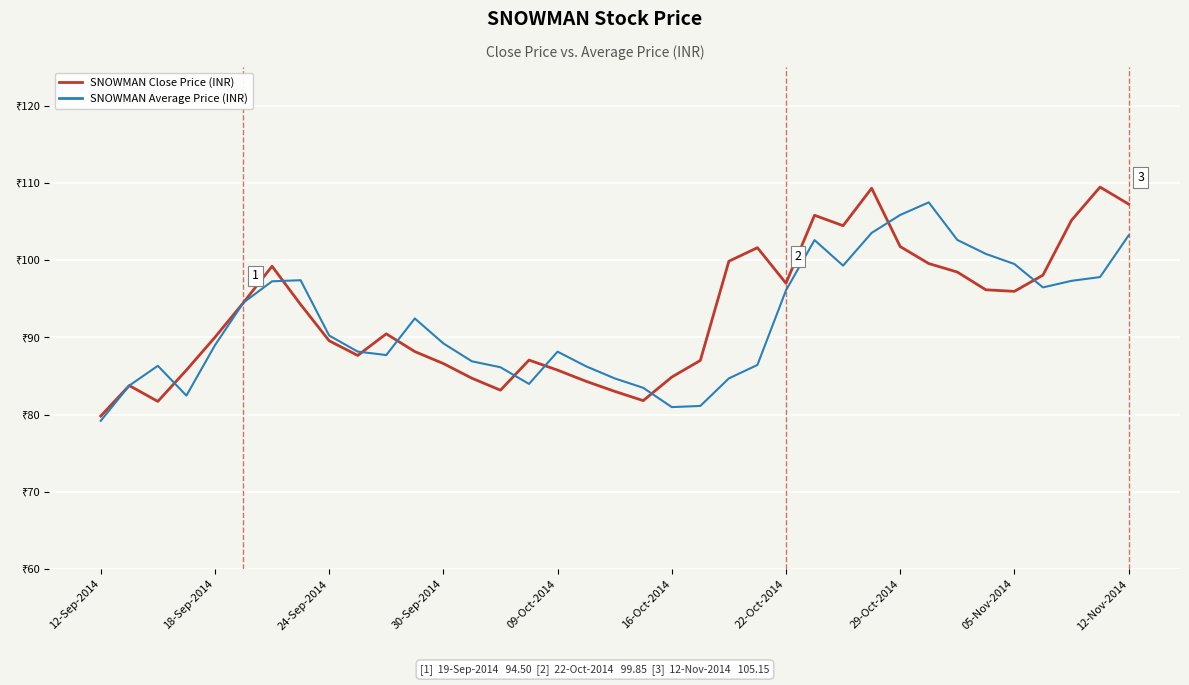

Rank the series by their average value, from lowest to highest.

SNOWMAN Average Price (INR), SNOWMAN Close Price (INR)